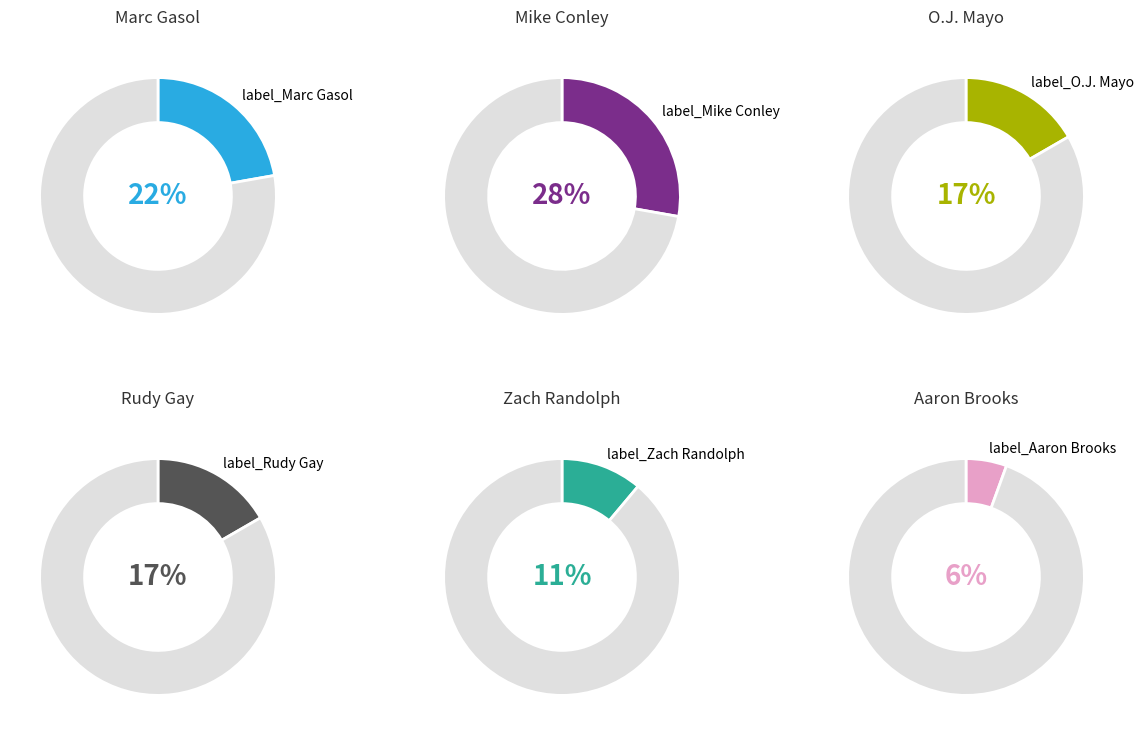

What percentage is the 2 slice, to the nearest percent?

17%